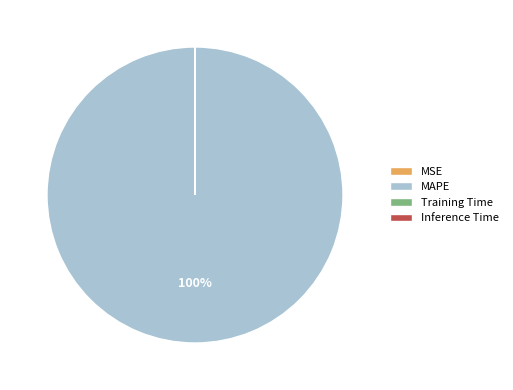

True or false: MAPE accounts for 100% of the total.

True